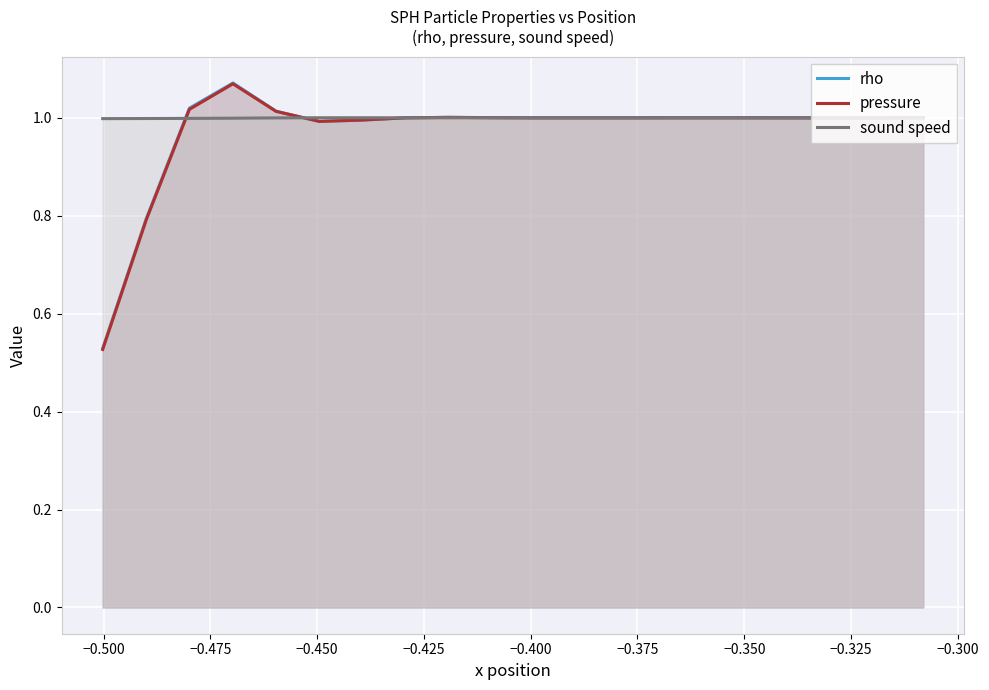

At how many categories does at least one series exceed 0?

20